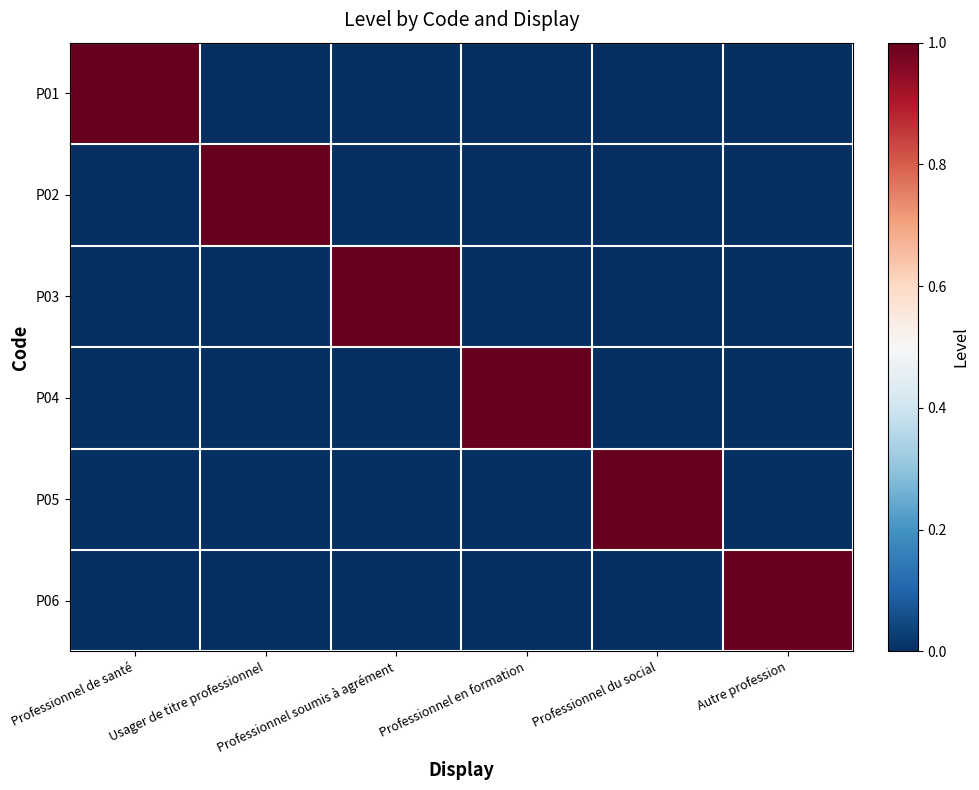

Reading left to right, transcribe all the data shown in this chart.

P01: Professionnel de santé=1	Usager de titre professionnel=0	Professionnel soumis à agrément=0	Professionnel en formation=0	Professionnel du social=0	Autre profession=0
P02: Professionnel de santé=0	Usager de titre professionnel=1	Professionnel soumis à agrément=0	Professionnel en formation=0	Professionnel du social=0	Autre profession=0
P03: Professionnel de santé=0	Usager de titre professionnel=0	Professionnel soumis à agrément=1	Professionnel en formation=0	Professionnel du social=0	Autre profession=0
P04: Professionnel de santé=0	Usager de titre professionnel=0	Professionnel soumis à agrément=0	Professionnel en formation=1	Professionnel du social=0	Autre profession=0
P05: Professionnel de santé=0	Usager de titre professionnel=0	Professionnel soumis à agrément=0	Professionnel en formation=0	Professionnel du social=1	Autre profession=0
P06: Professionnel de santé=0	Usager de titre professionnel=0	Professionnel soumis à agrément=0	Professionnel en formation=0	Professionnel du social=0	Autre profession=1